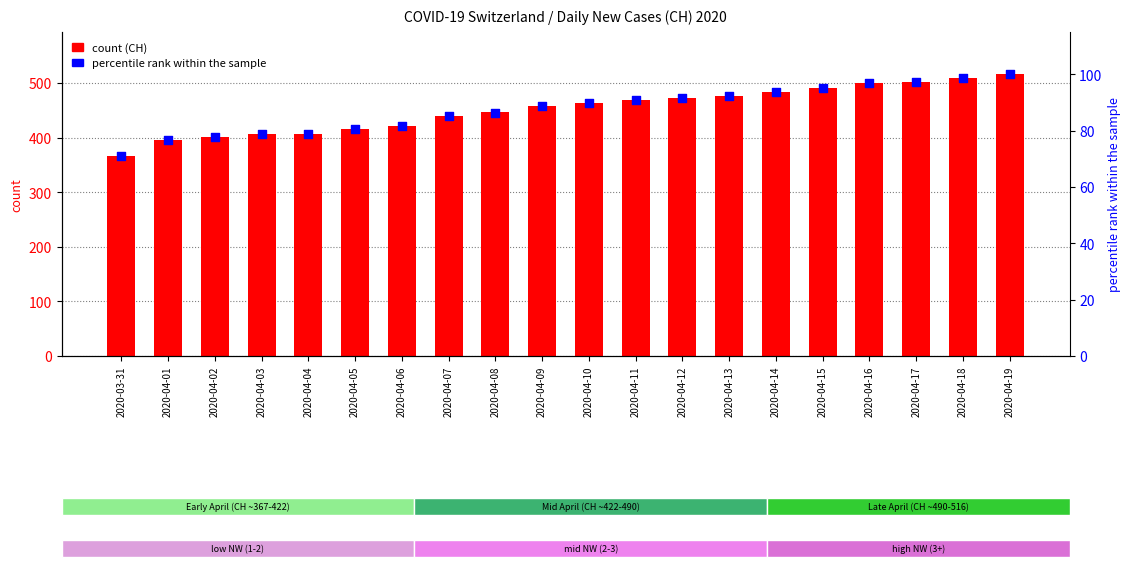

Is the value of count at 2020-04-07 greater than the value of percentile rank within the sample at 2020-04-05?

Yes